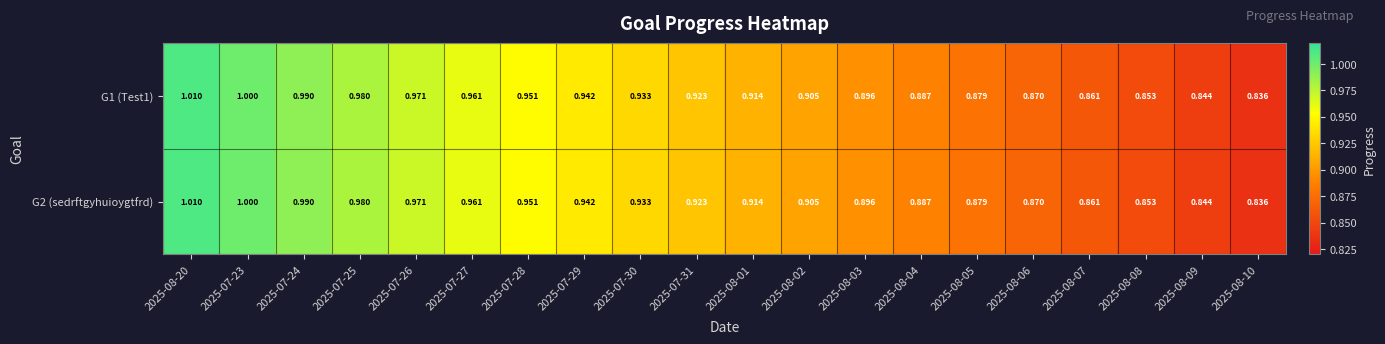

Is the value of G1 (Test1) at 2025-07-26 greater than the value of G2 (sedrftgyhuioygtfrd) at 2025-08-04?

Yes